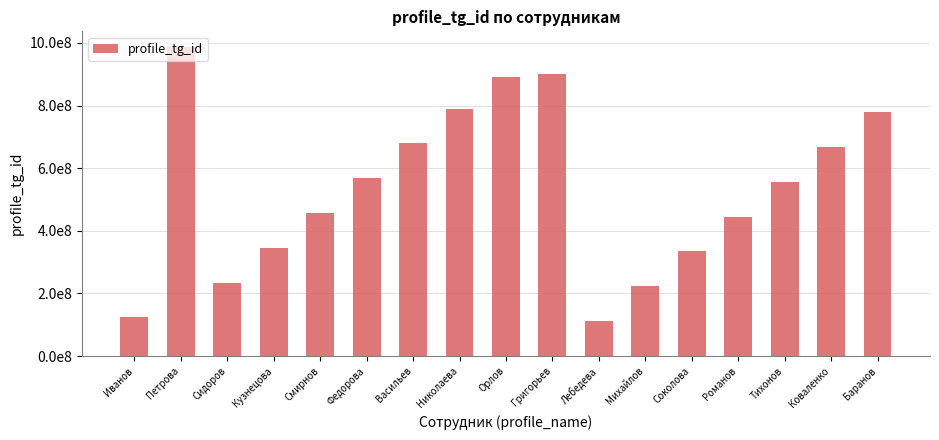

At which category does the chart reach its minimum across all series?

Лебедева